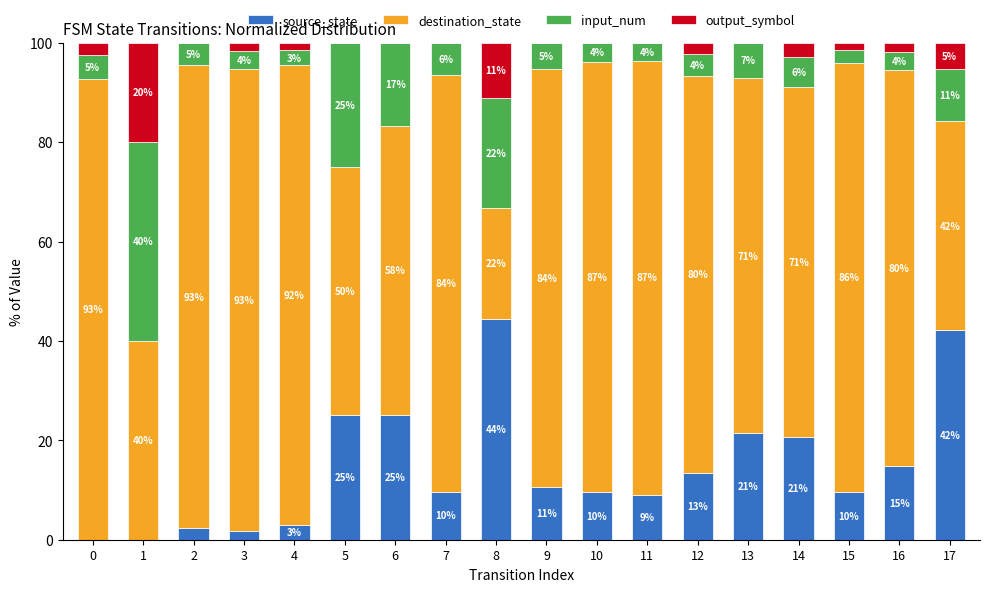

What are all the series names shown in the legend?

source_state, destination_state, input_num, output_symbol